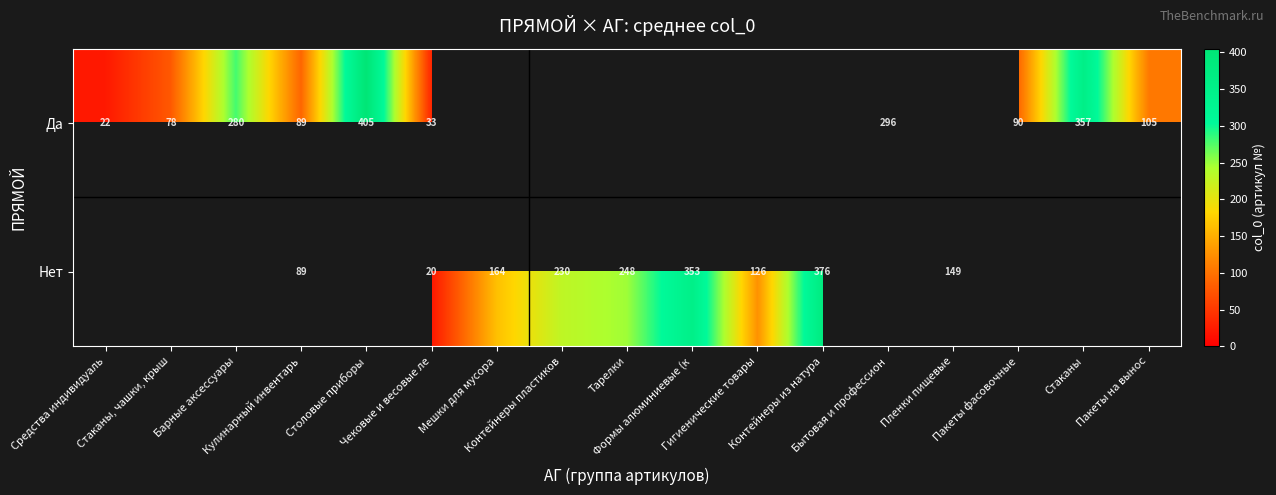

Between Стаканы, чашки, крыш and Контейнеры из натура, which is larger?

Контейнеры из натура